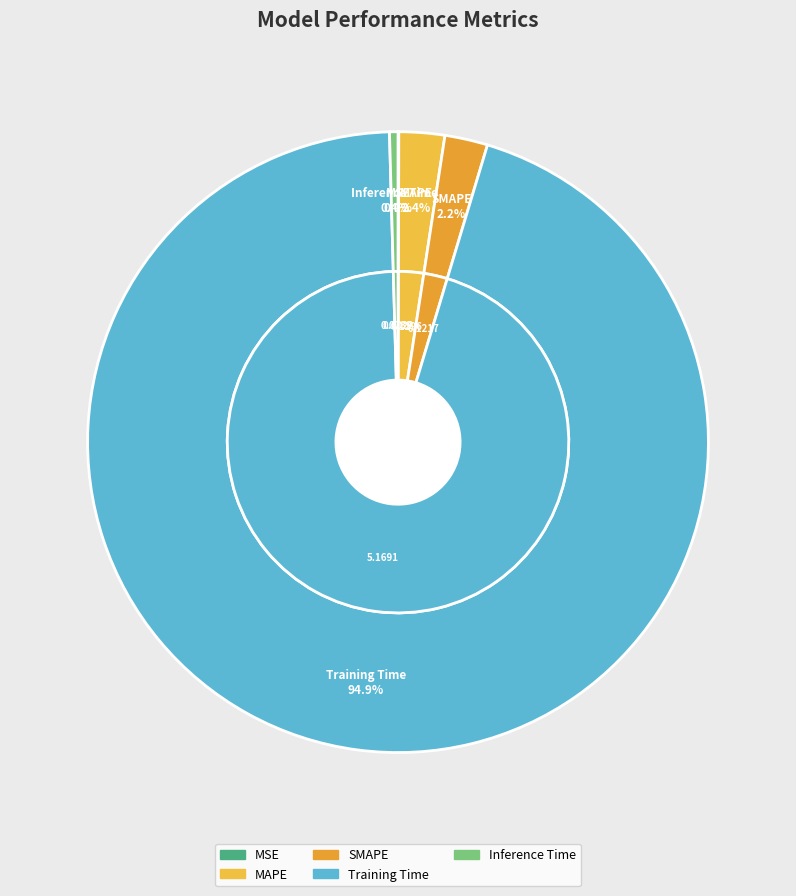

Combined, do SMAPE and MAPE account for over 50%?

No